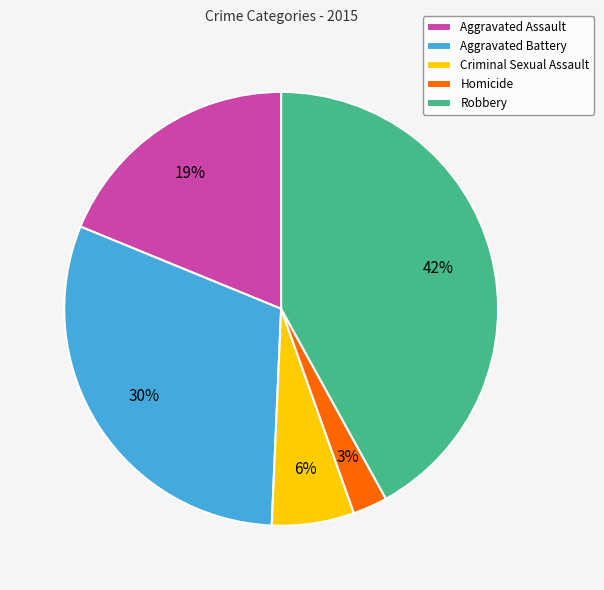

Is there any slice that represents more than half of the pie?

No